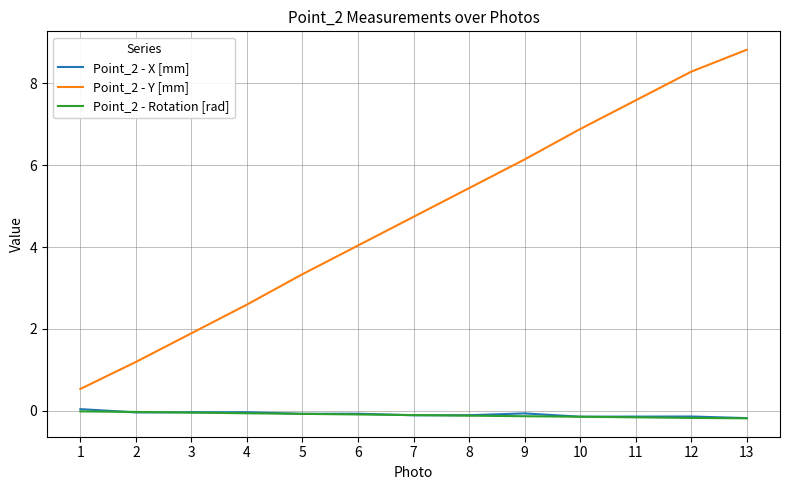

Which series has the widest spread of values?

Point_2 - Y [mm]